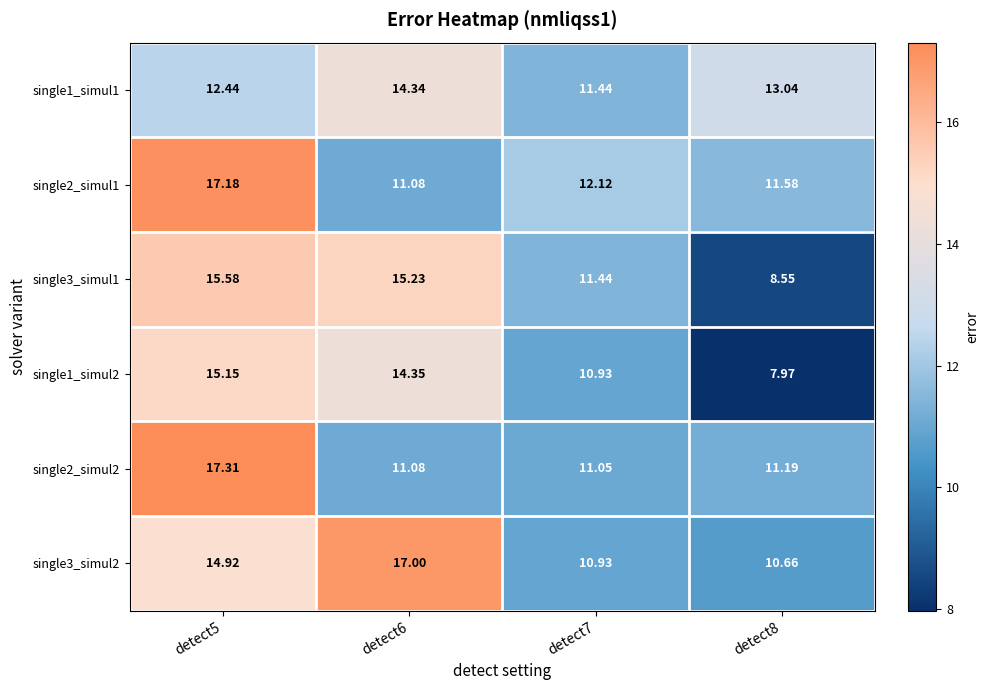

Is the value of single2_simul2 at detect8 greater than the value of single2_simul1 at detect6?

Yes